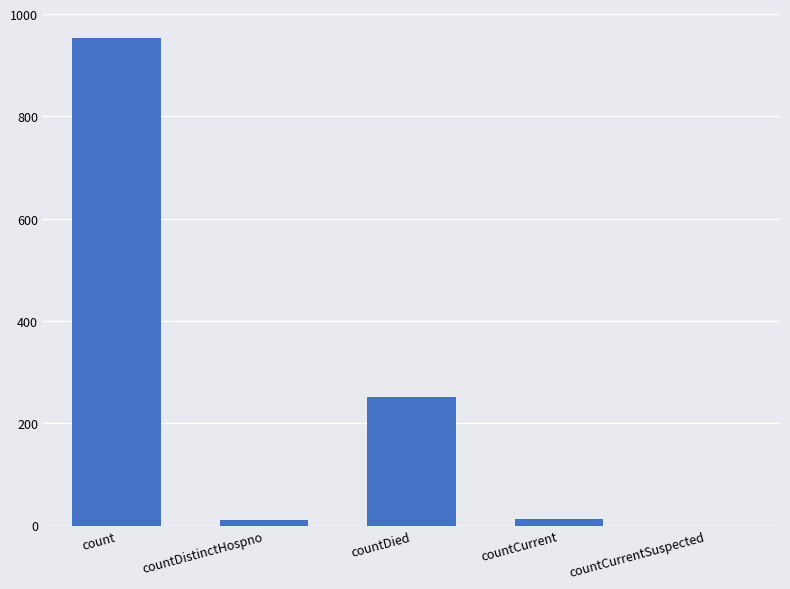

What is the sum of all values?

1228